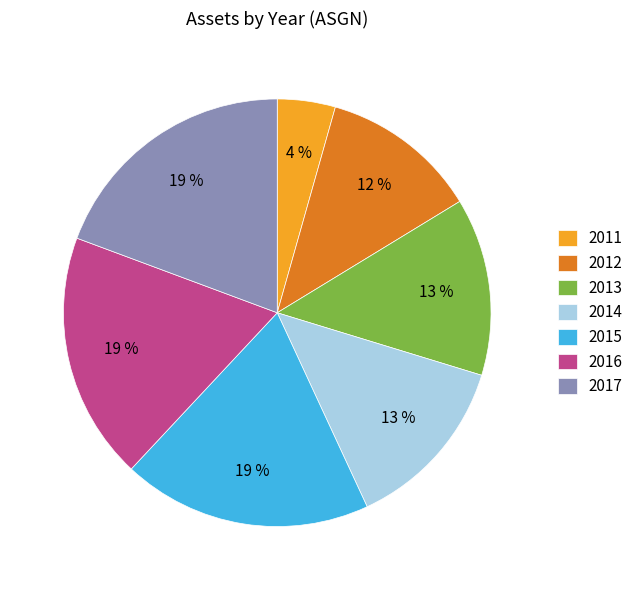

What is the smallest slice in the pie chart?

2011